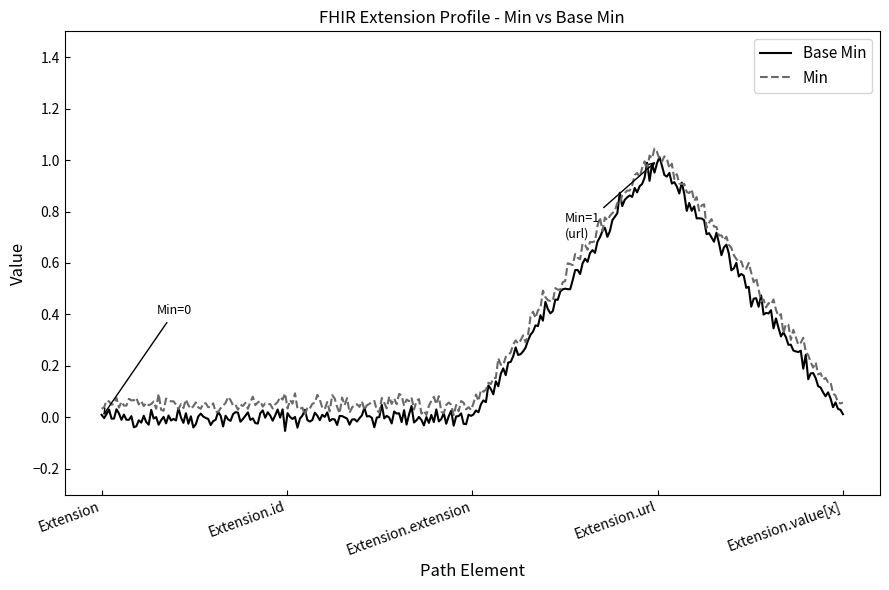

How many series are shown in this chart?

2